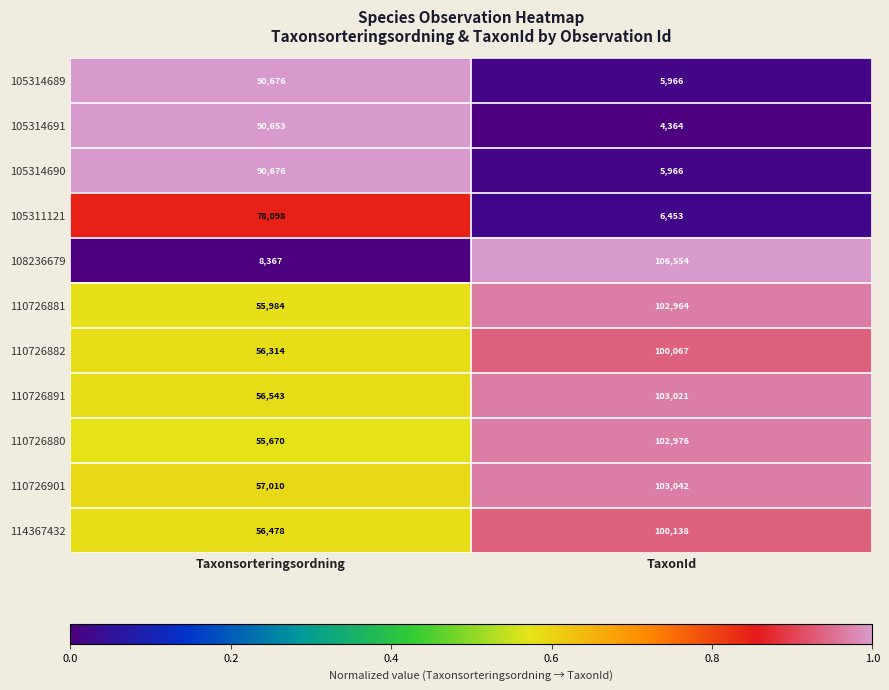

True or false: 110726880 has a value of 55670 at Taxonsorteringsordning.

True